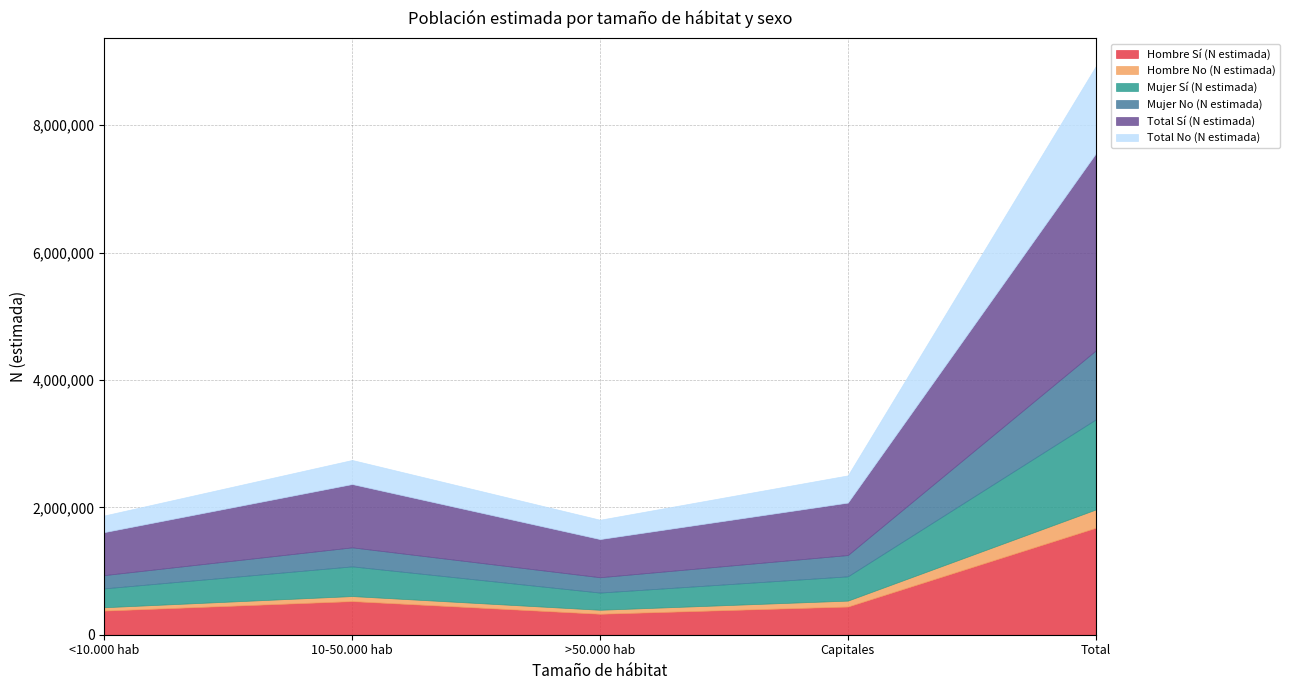

What is the greatest value displayed?

3091864